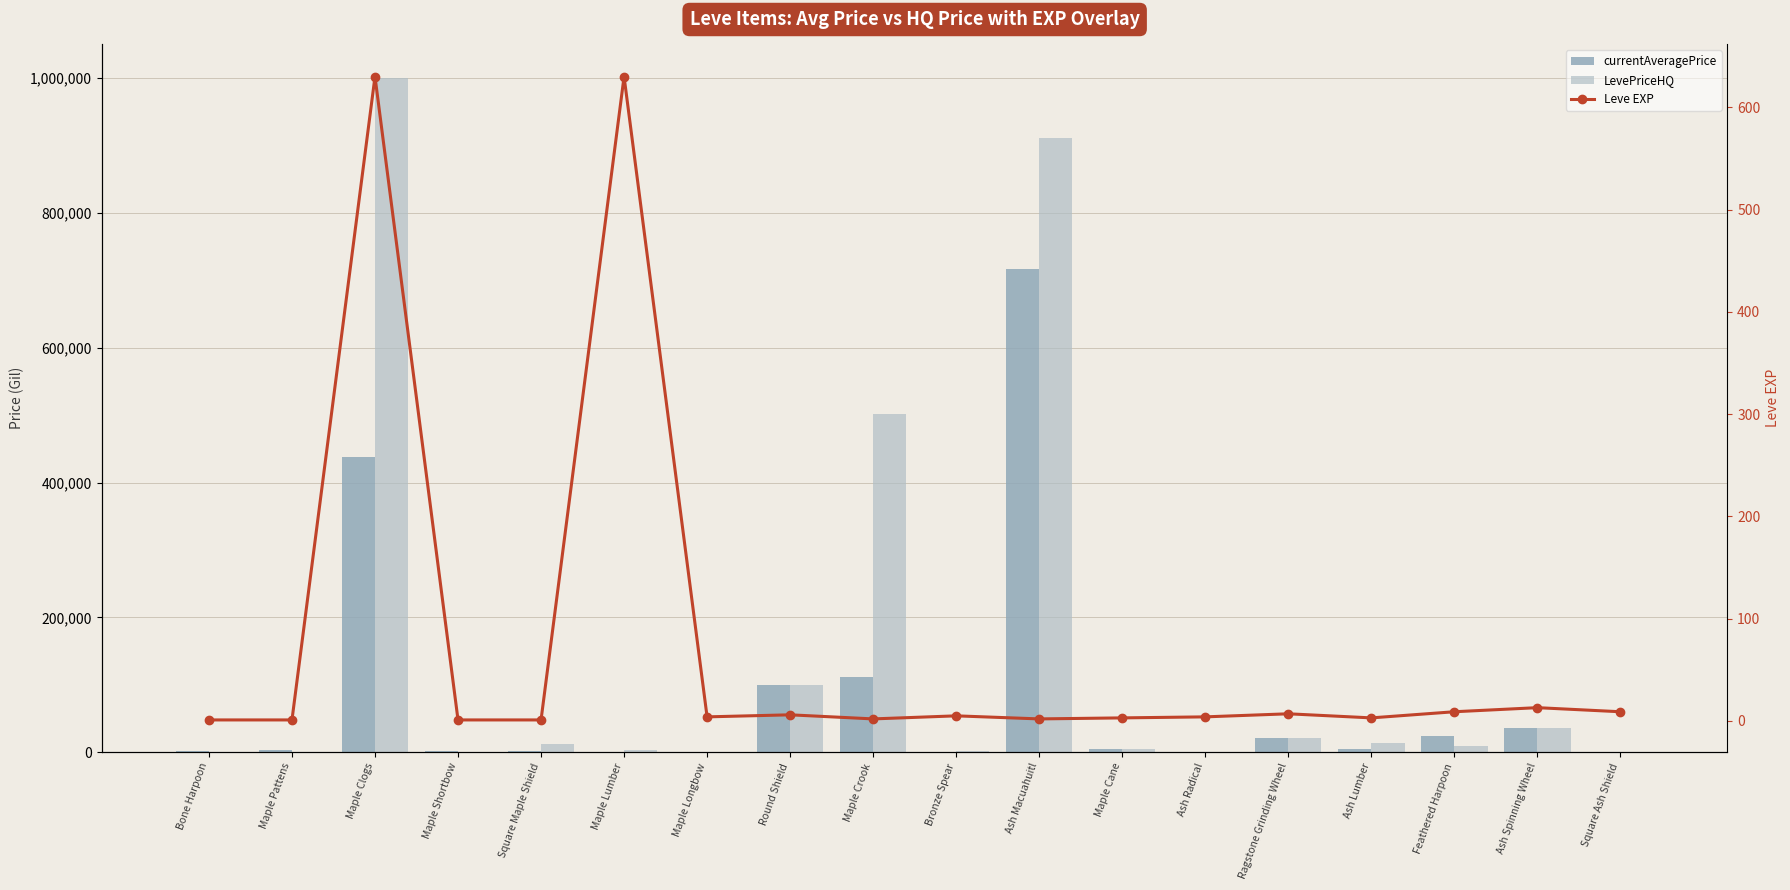

List the series in order of their overall mean, lowest first.

Leve EXP, currentAveragePrice, LevePriceHQ